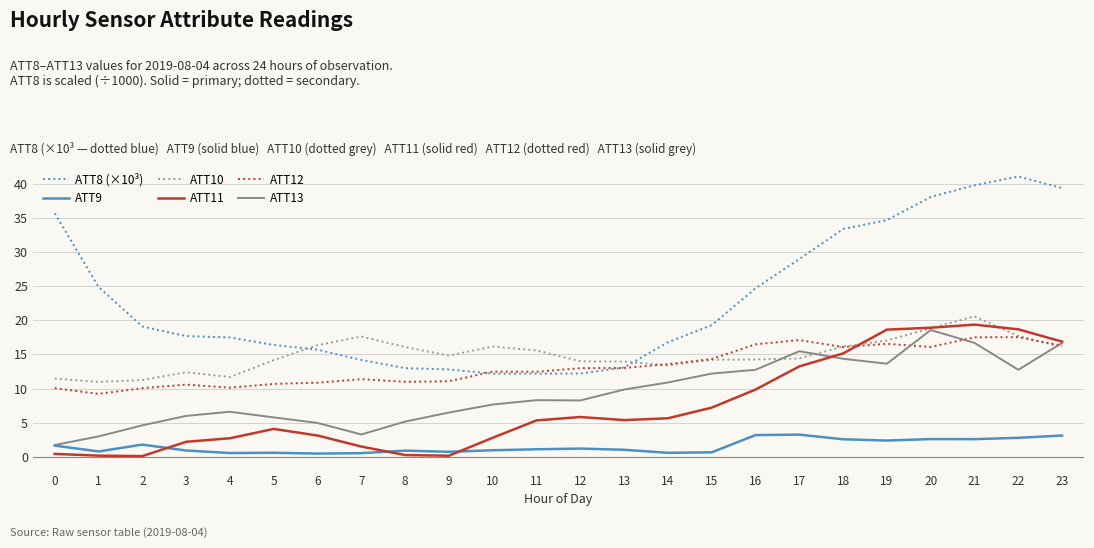

What is the maximum value shown in the chart?

41.1